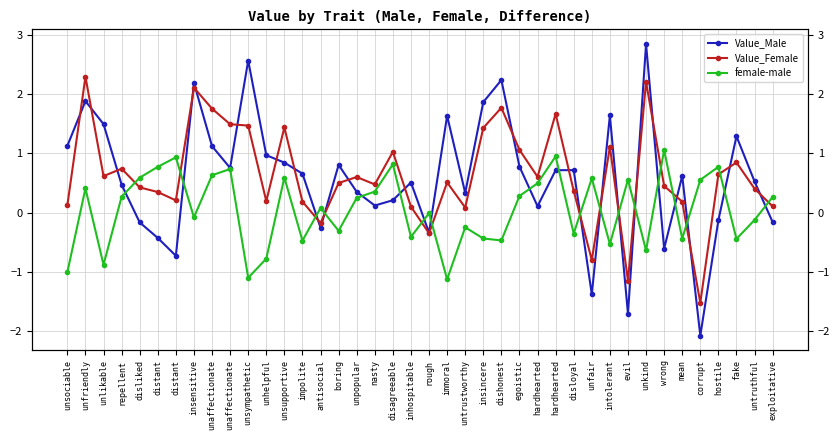

At how many categories does at least one series exceed 0?

39